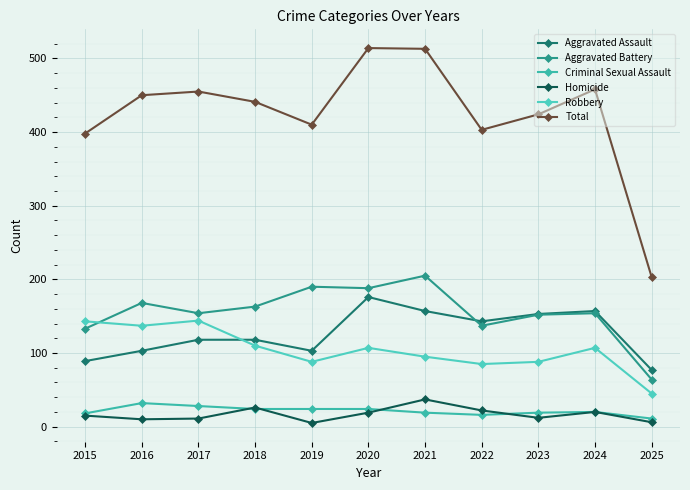

What are all the series names shown in the legend?

Aggravated Assault, Aggravated Battery, Criminal Sexual Assault, Homicide, Robbery, Total